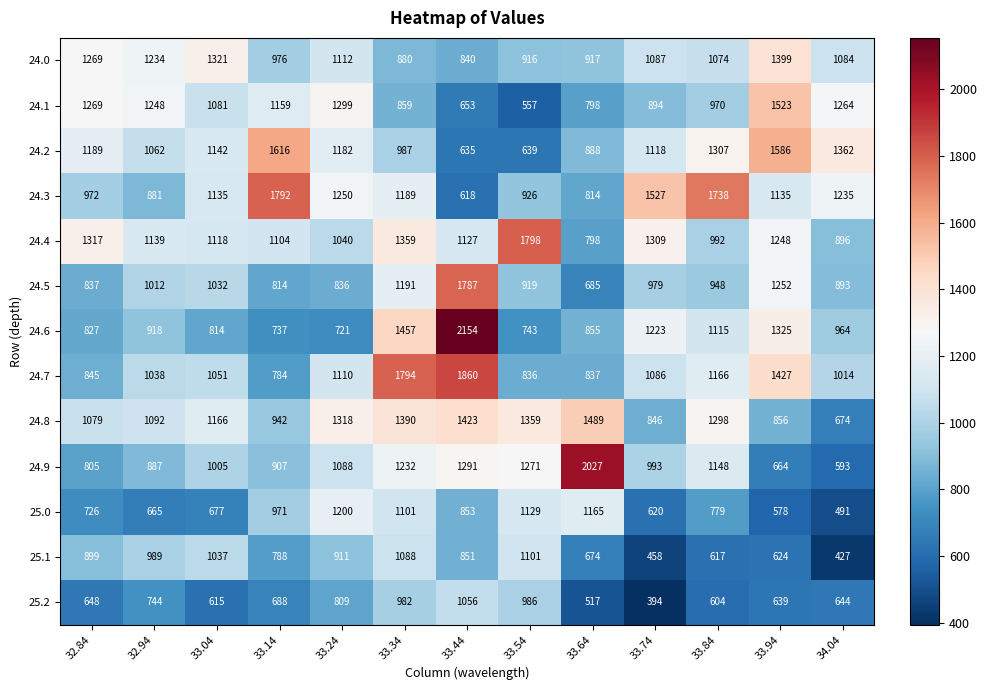

Is it true that 24.5 equals 1032 at 33.04?

True